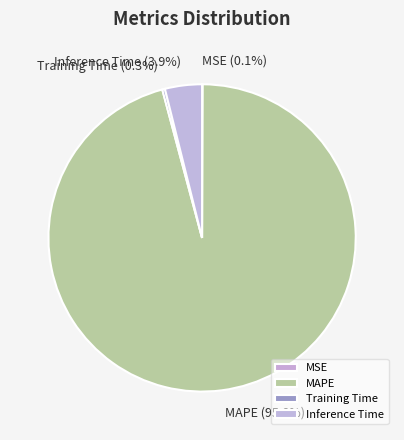

Which has a higher value, Inference Time or MAPE?

MAPE